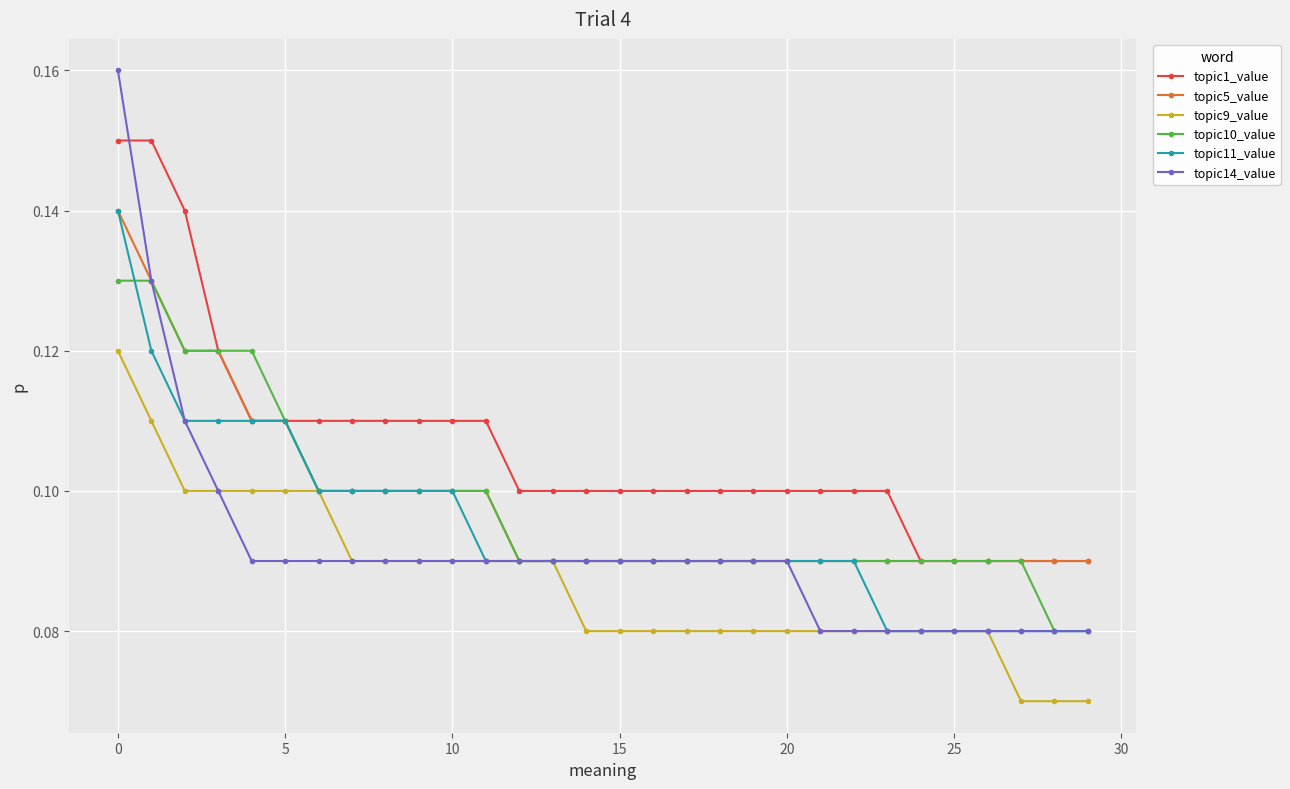

Which series has the largest total across all categories?

topic1_value